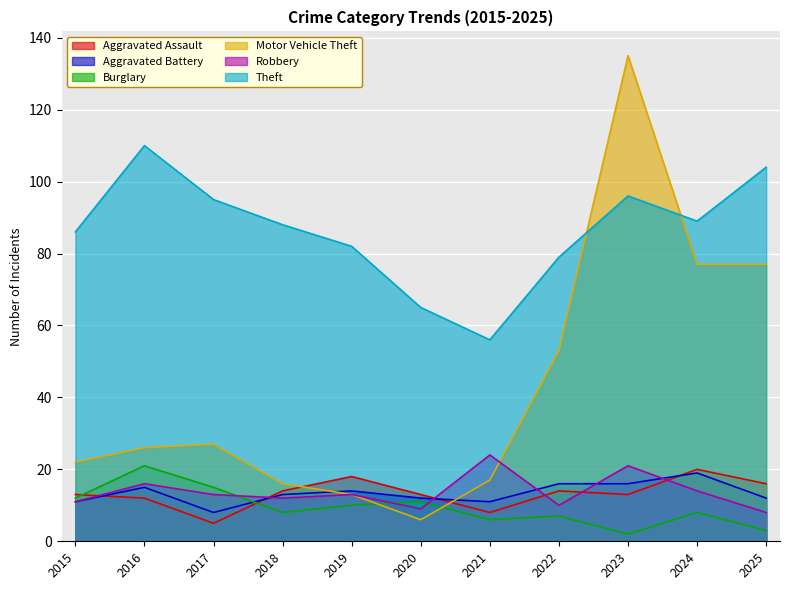

What is the difference between the highest and lowest values at 2019?

72